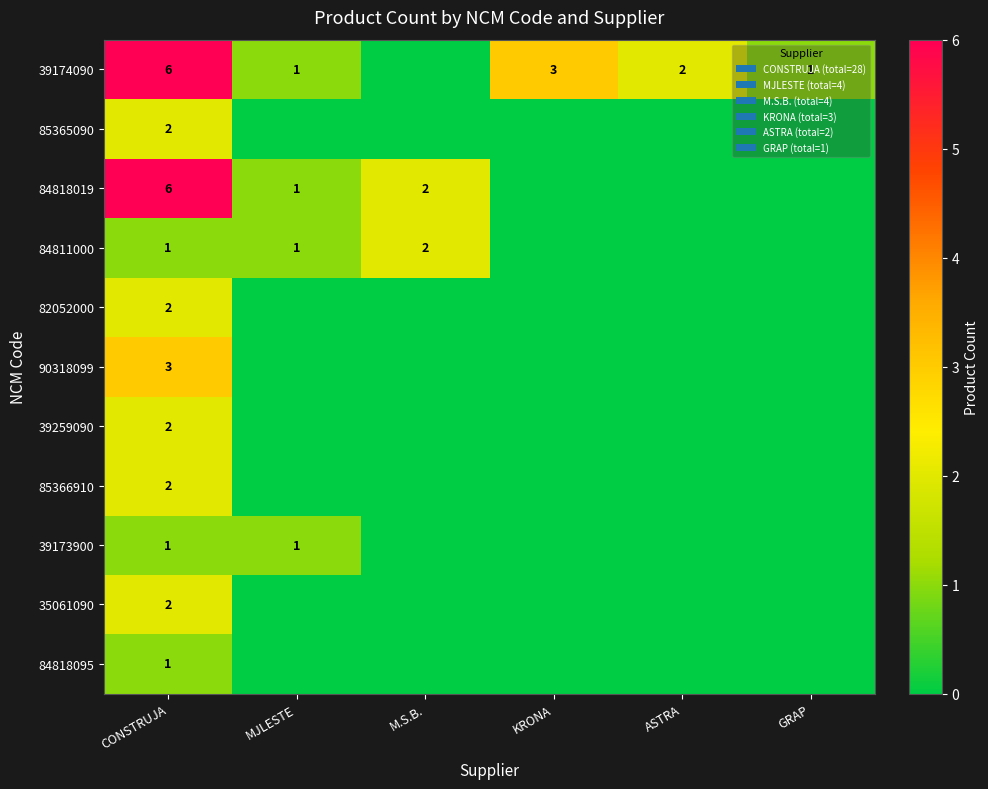

The 85366910 series shows 2 at CONSTRUJA. True or false?

True